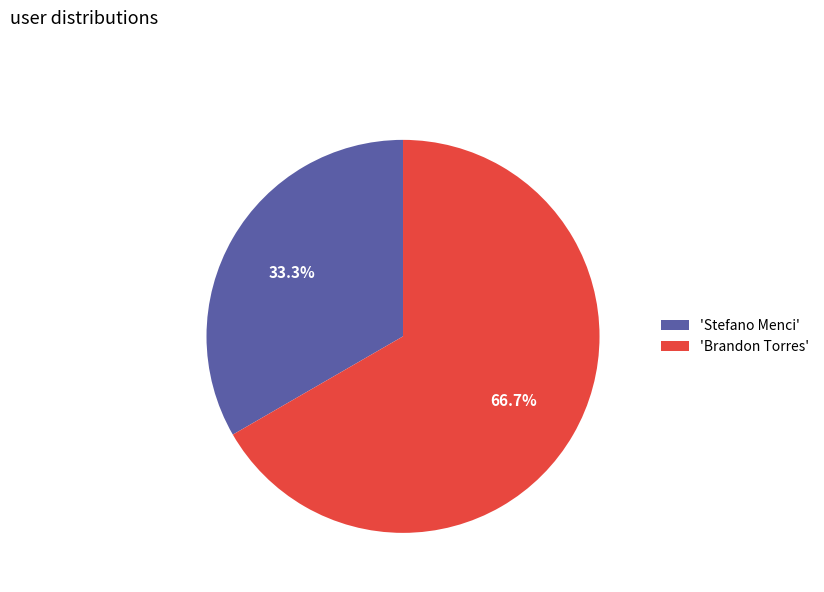

Is there any slice that represents more than half of the pie?

Yes